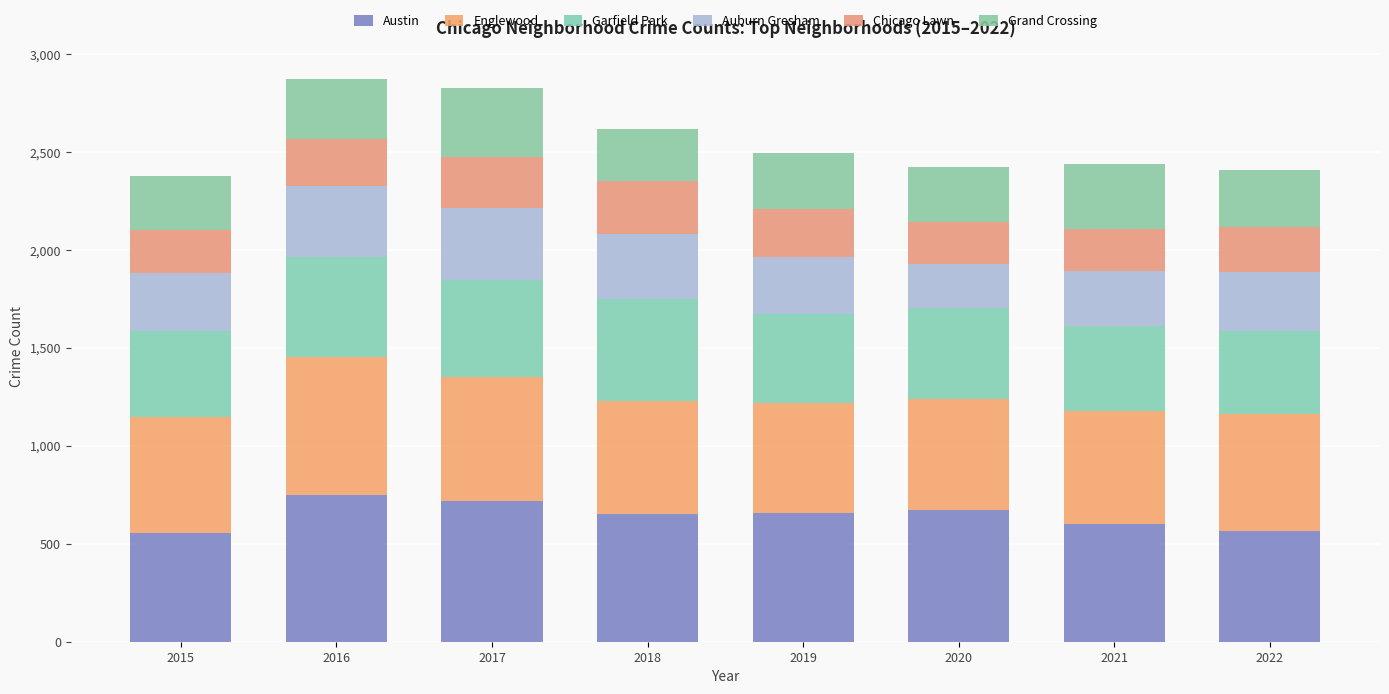

How many bars are there in total?

8